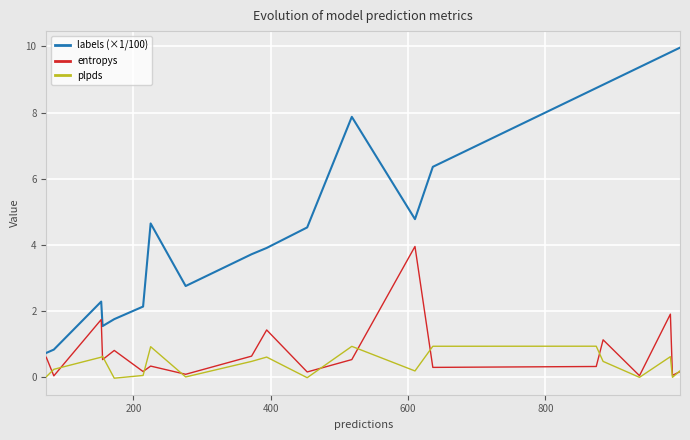

What is the maximum value shown in the chart?

10.0